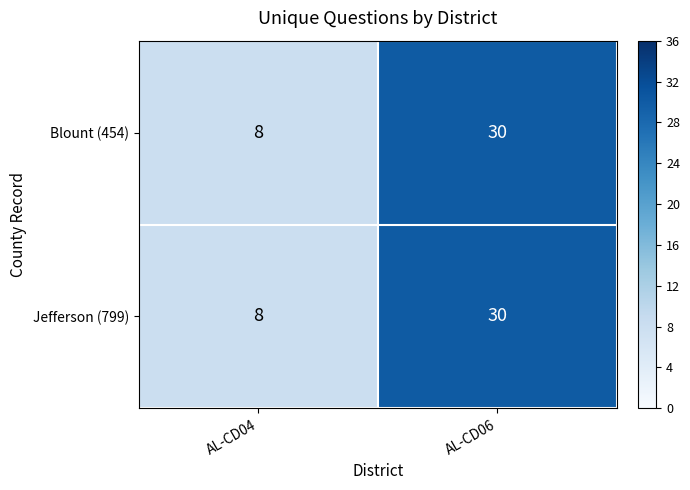

Reading left to right, transcribe all the data shown in this chart.

Blount (454): AL-CD04=8	AL-CD06=30
Jefferson (799): AL-CD04=8	AL-CD06=30